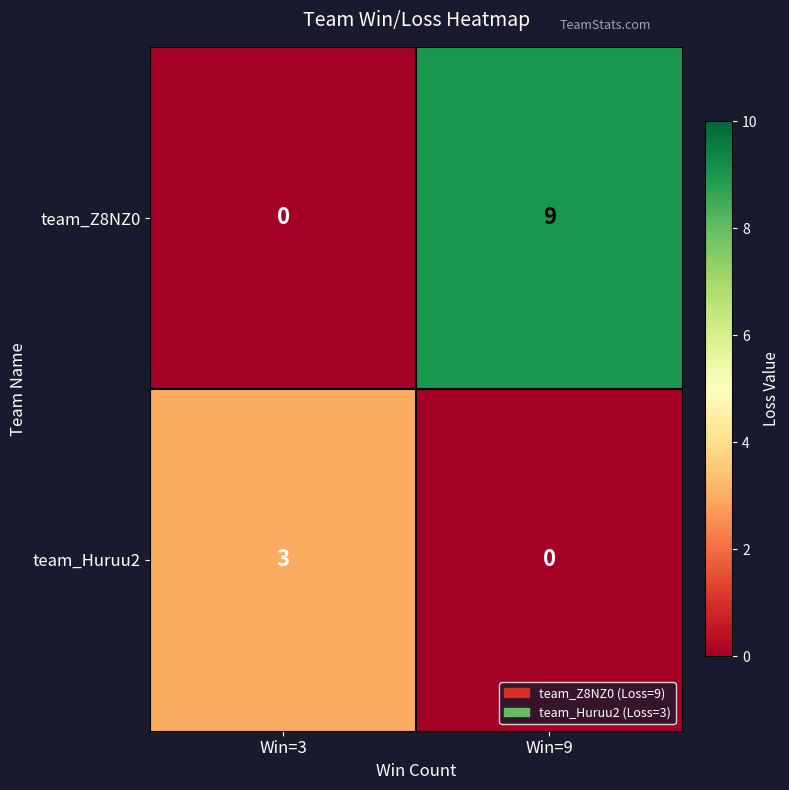

The team_Z8NZ0 series shows 5 at Win=3. True or false?

False